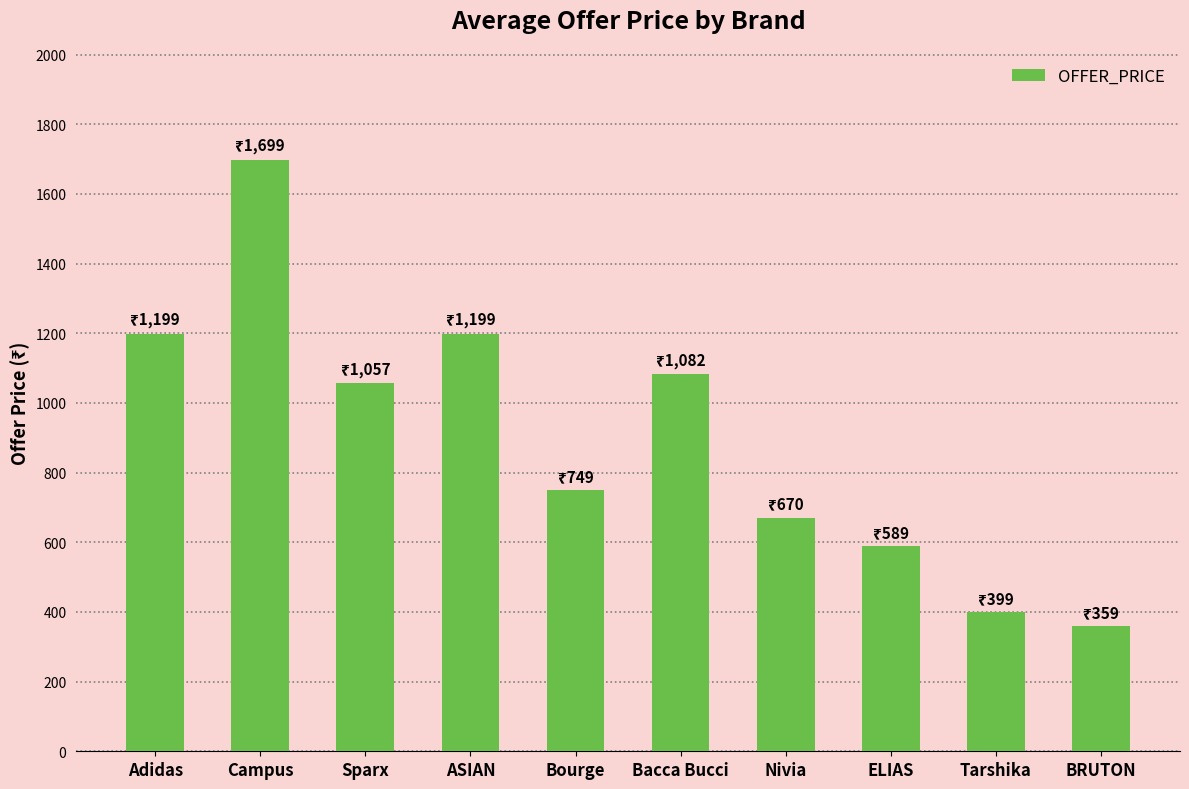

What is the sum of the values at Bourge and ELIAS?

1338